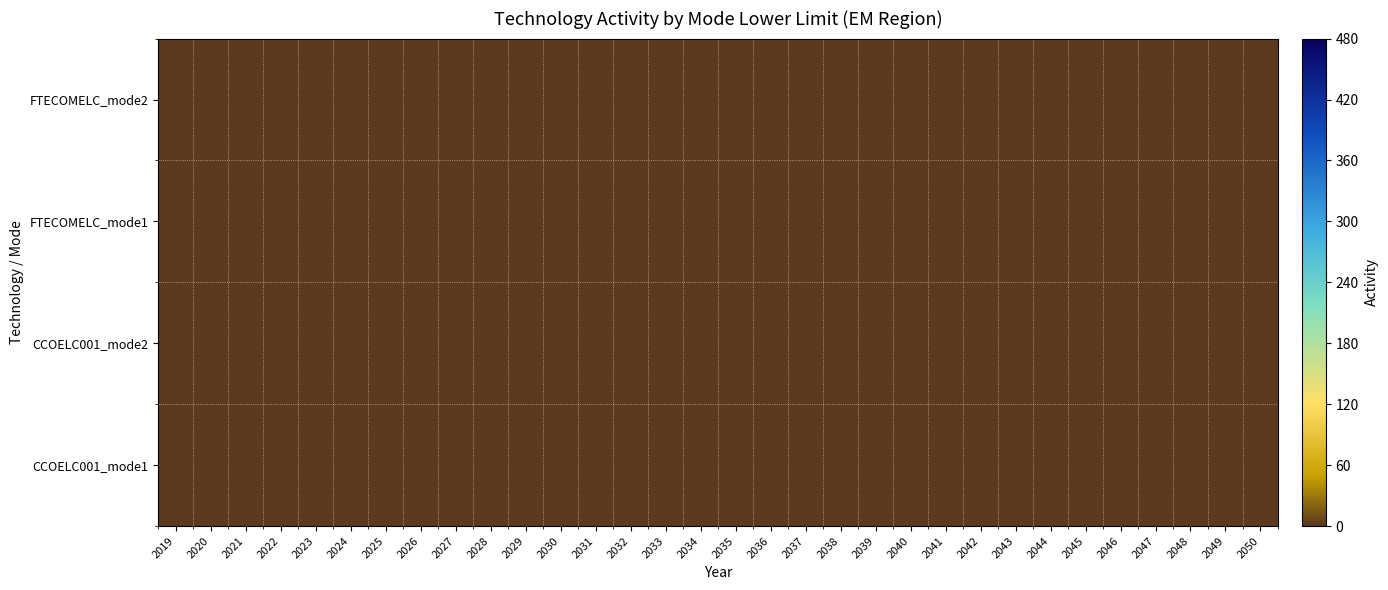

Is it true that CCOELC001_mode2 equals 0.0 at 2049?

True